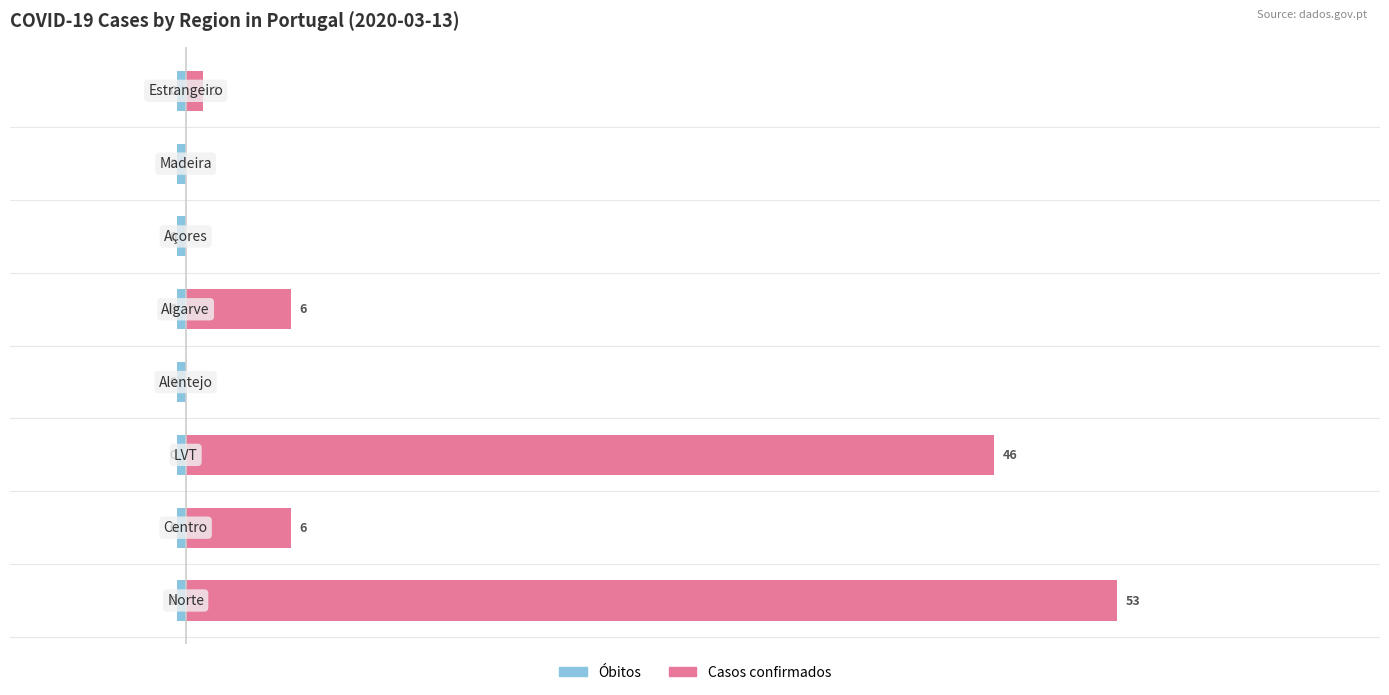

What is the highest value of the Casos confirmados series?

53.0